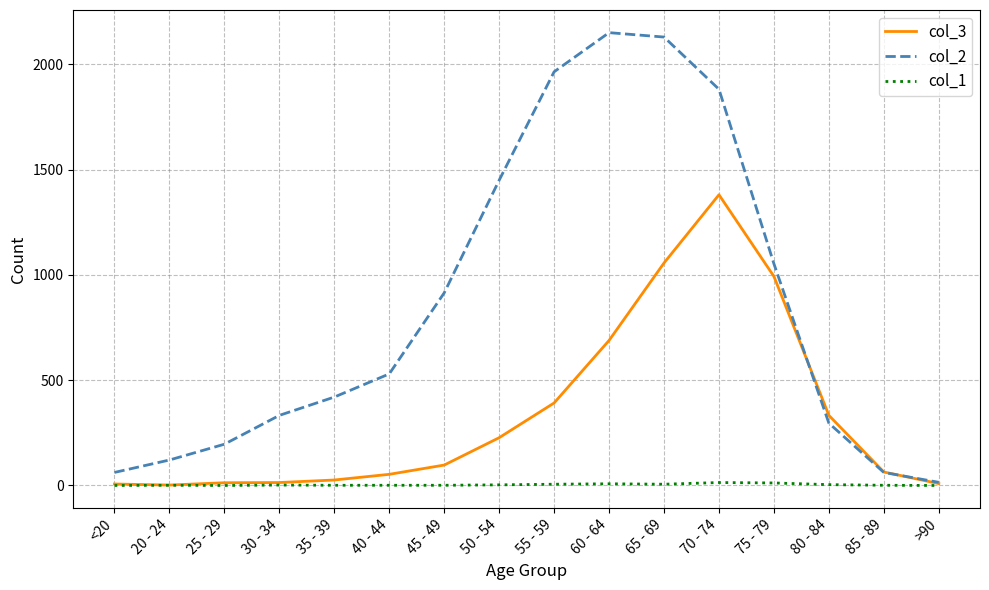

Which series changed the most between 30 - 34 and >90?

col_2